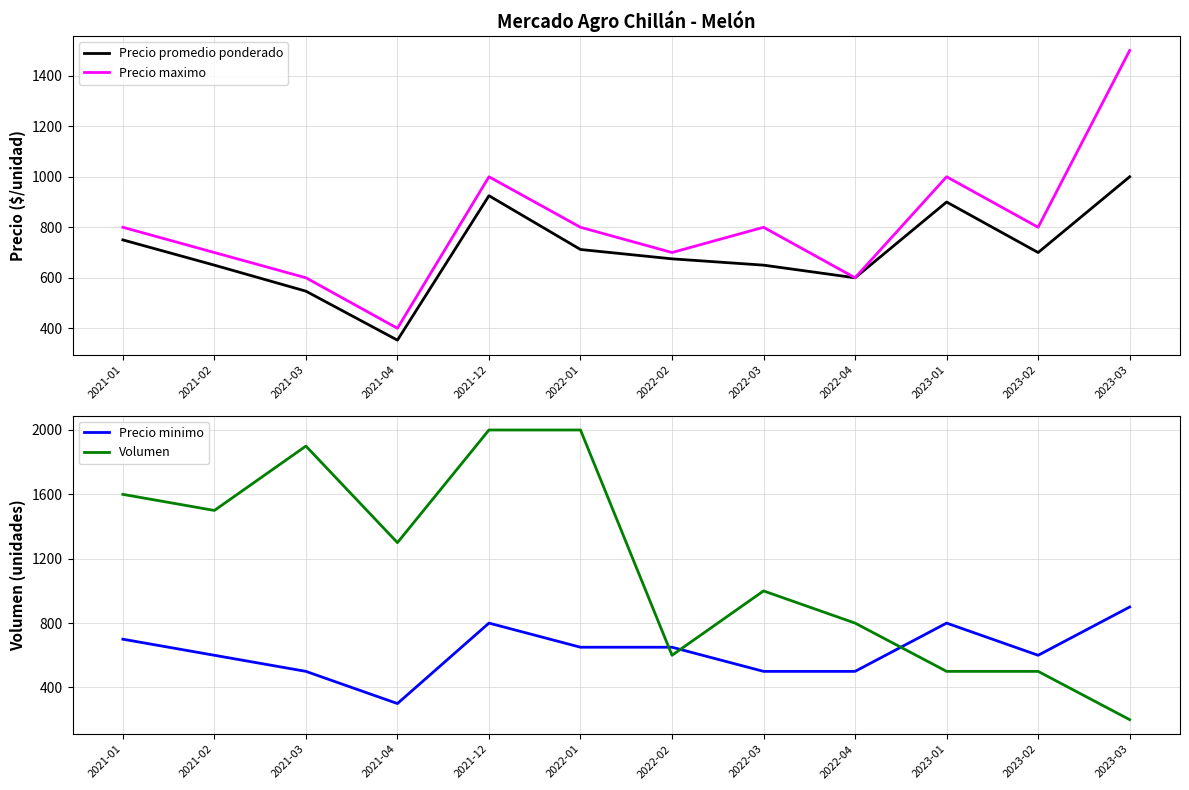

At which label does Precio minimo reach its minimum?

2021-04